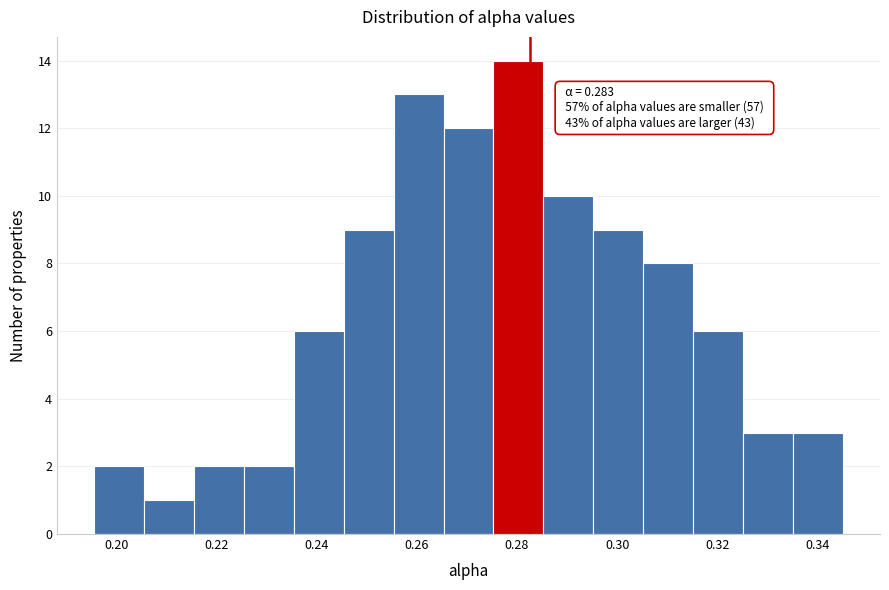

Over which range of the x-axis is the bar tallest?

0.276 to 0.286